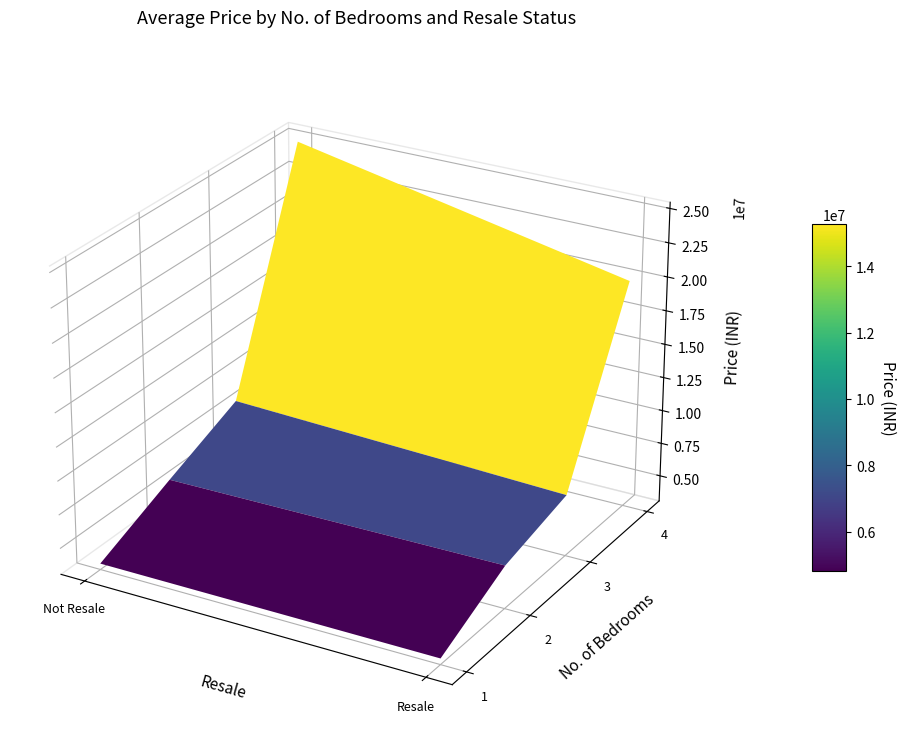

At which category does the chart reach its peak across all series?

4_0